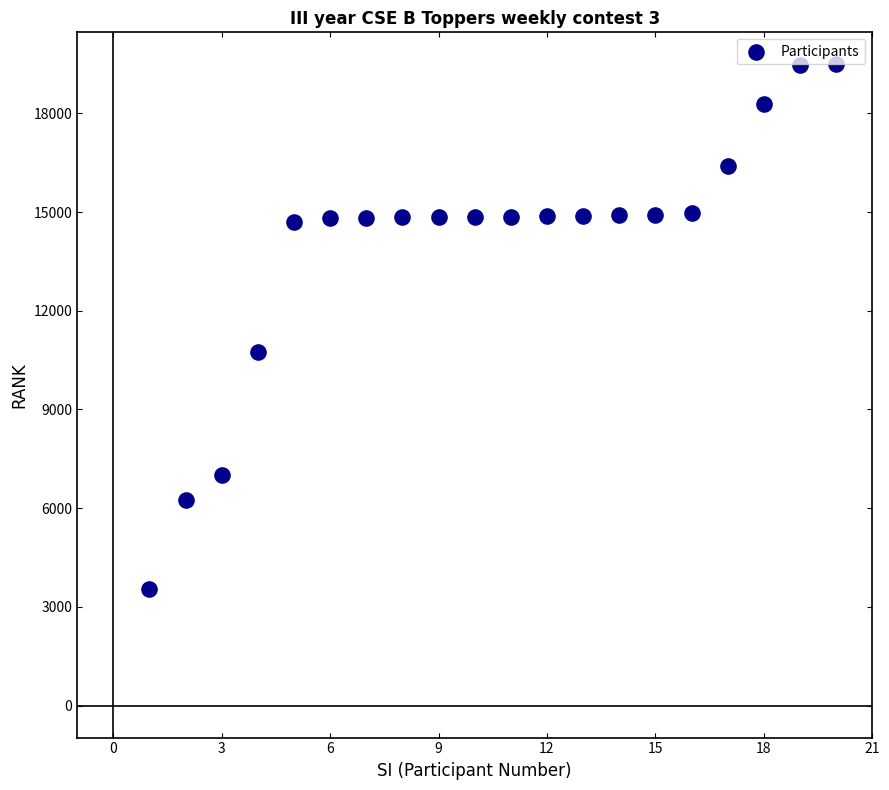

What Y value in the scatter plot is closest to 11508?

10731